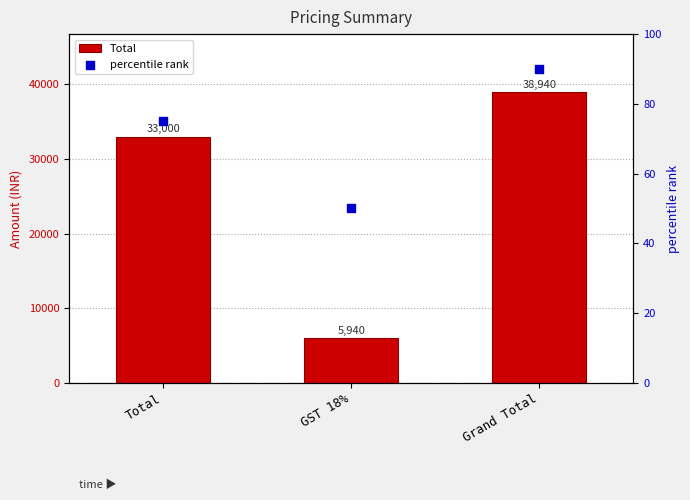

What are all the series names shown in the legend?

Total, percentile rank